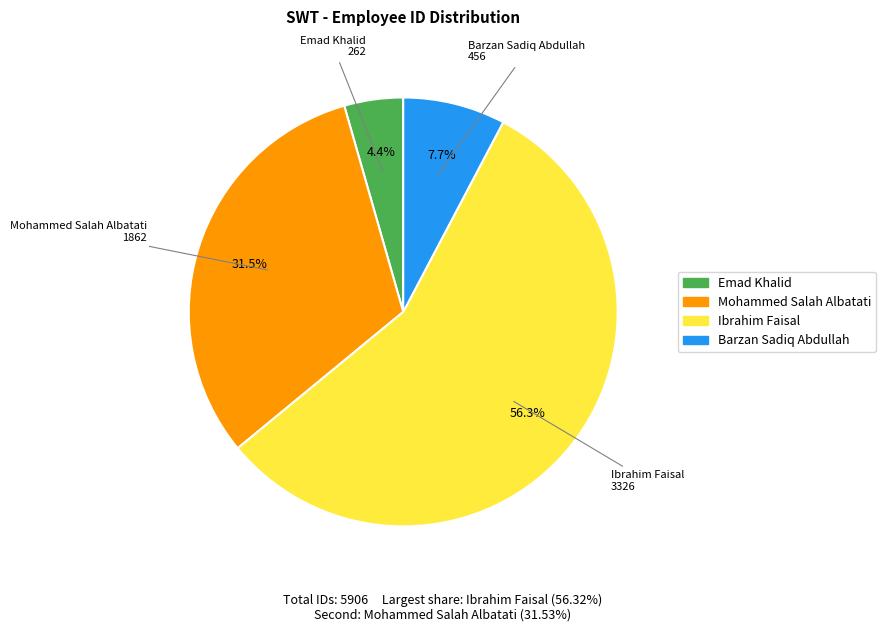

Count the number of slices in the pie.

4